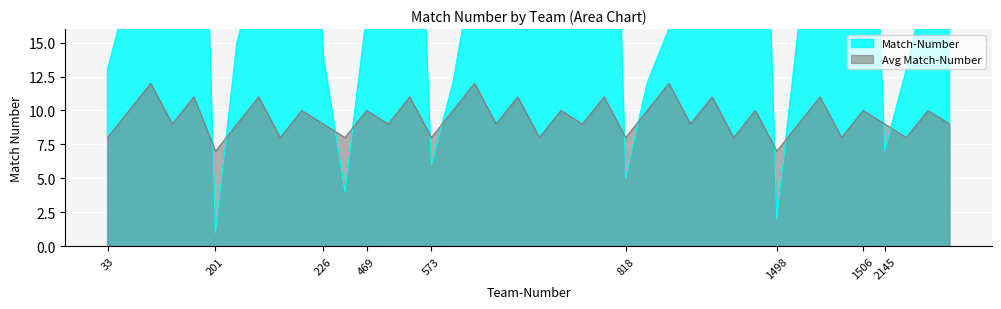

The value of Match-Number at 201 is 7. True or false?

False